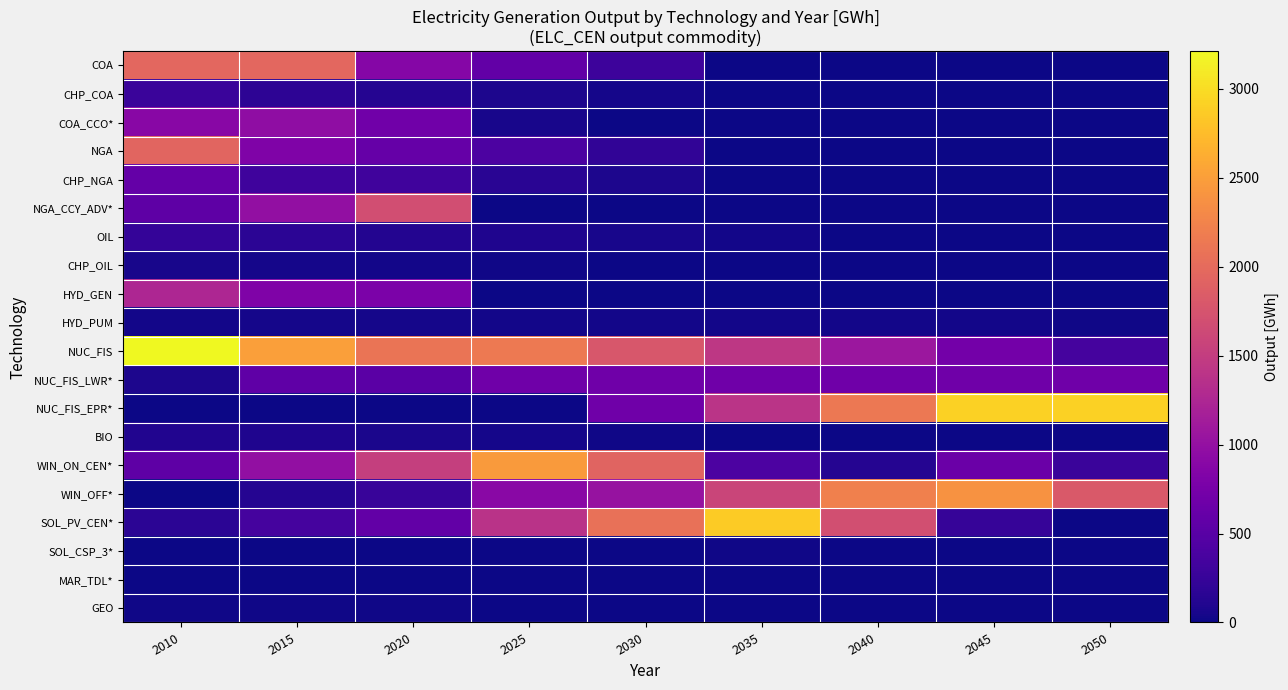

What is the total value across all series at 2045?

7652.7